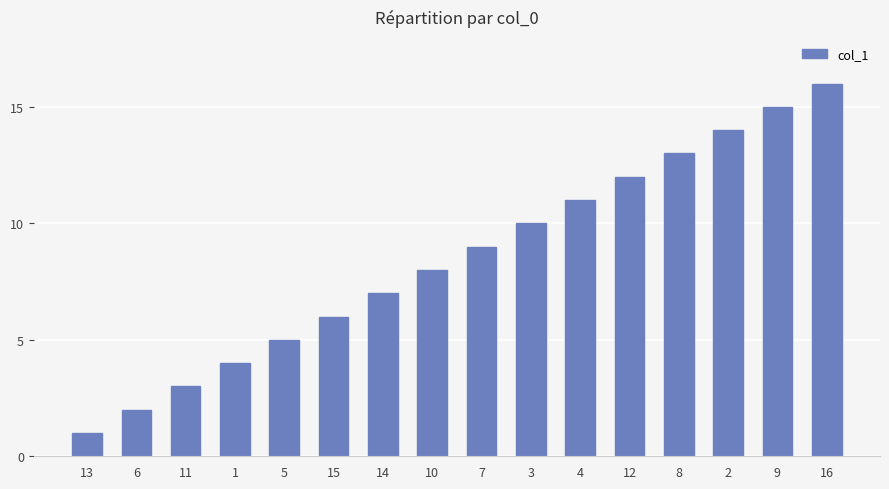

True or false: the data shows 15 at 9.

True